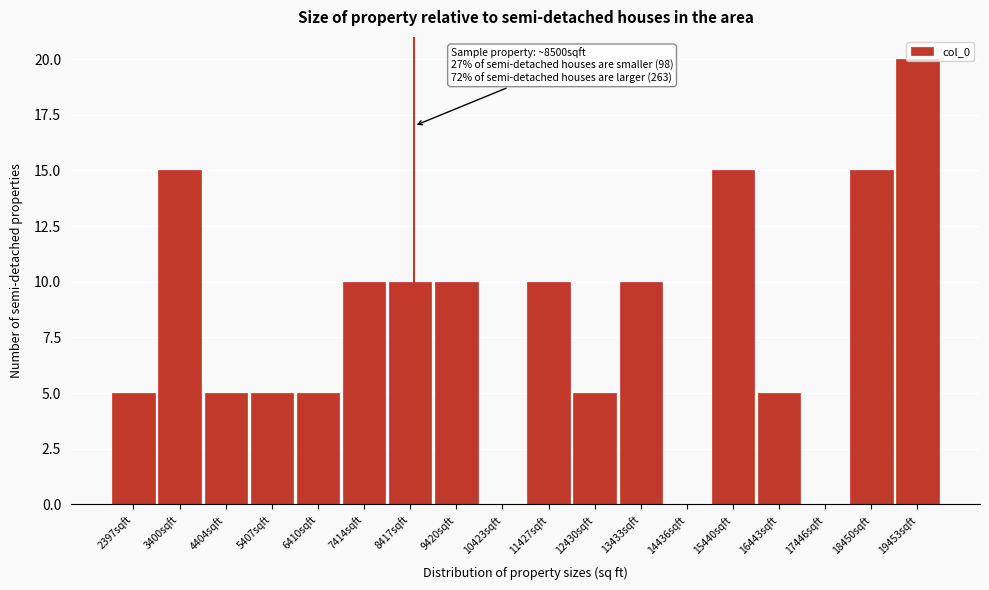

Which range on the x-axis has the tallest bar?

19000 to 20000